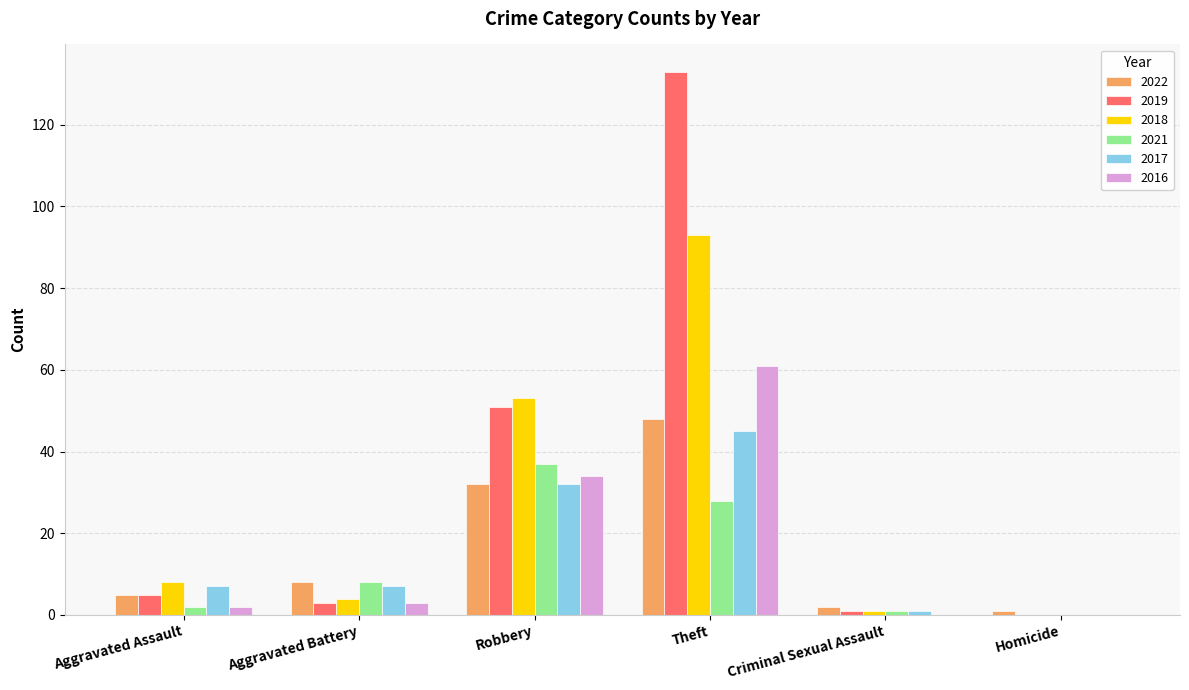

Reading right to left, list all the values displayed in this chart.

2022: Homicide=1	Criminal Sexual Assault=2	Theft=48	Robbery=32	Aggravated Battery=8	Aggravated Assault=5
2019: Homicide=0	Criminal Sexual Assault=1	Theft=133	Robbery=51	Aggravated Battery=3	Aggravated Assault=5
2018: Homicide=0	Criminal Sexual Assault=1	Theft=93	Robbery=53	Aggravated Battery=4	Aggravated Assault=8
2021: Homicide=0	Criminal Sexual Assault=1	Theft=28	Robbery=37	Aggravated Battery=8	Aggravated Assault=2
2017: Homicide=0	Criminal Sexual Assault=1	Theft=45	Robbery=32	Aggravated Battery=7	Aggravated Assault=7
2016: Homicide=0	Criminal Sexual Assault=0	Theft=61	Robbery=34	Aggravated Battery=3	Aggravated Assault=2